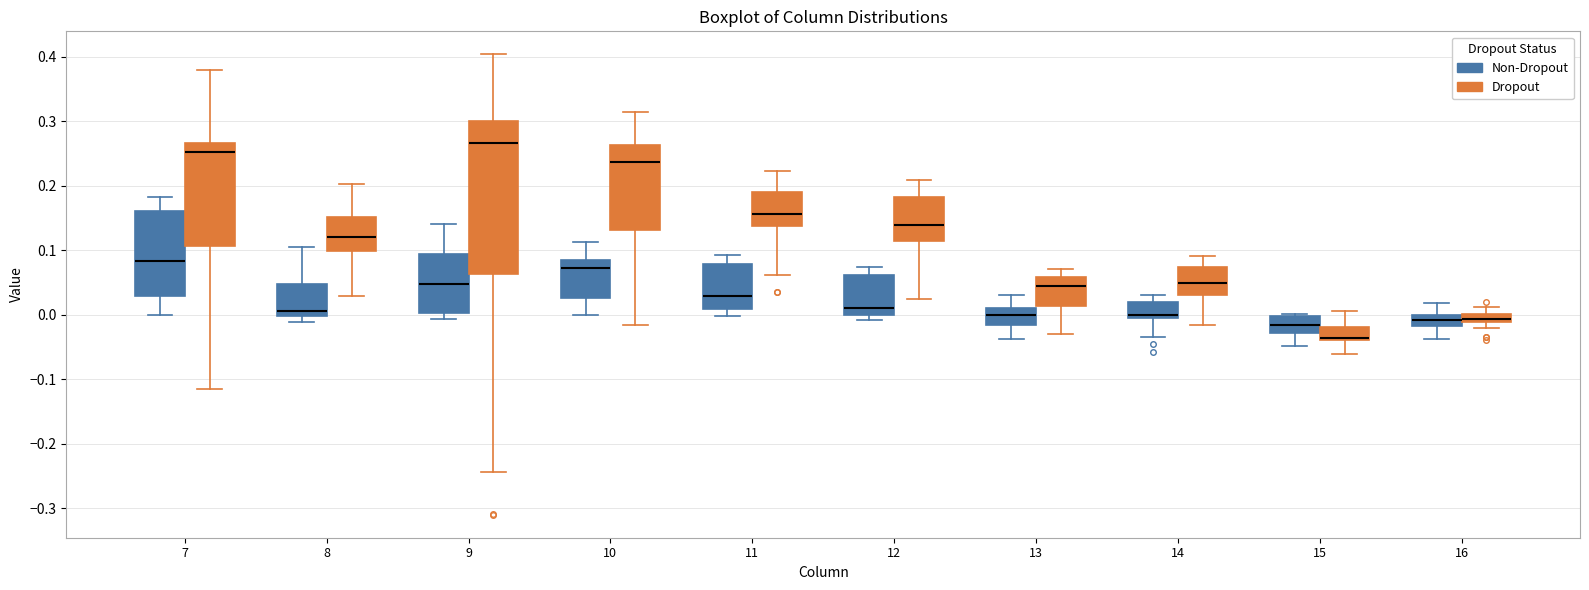

Where is the upper edge of the box for 14 (Non-Dropout) on the y-axis? The values are not printed on the chart, so give them approximately, as read against the axis.

0.02